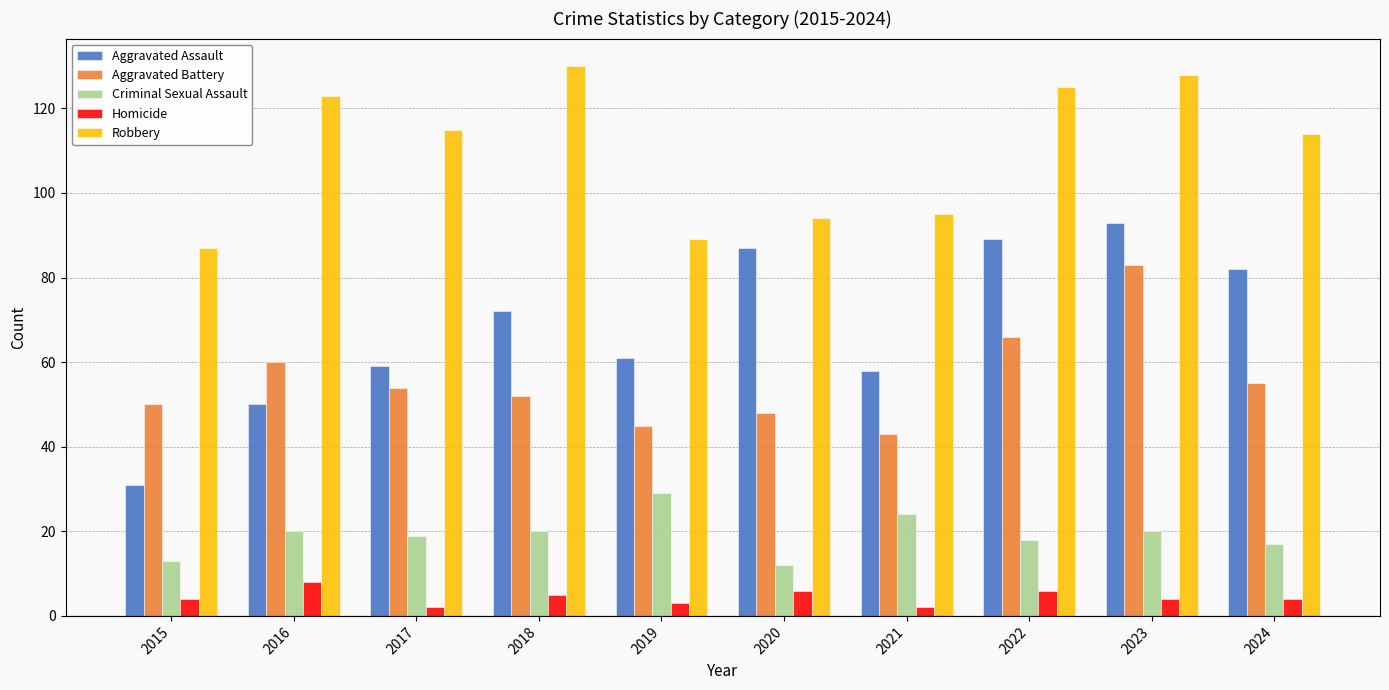

Is the value of Criminal Sexual Assault at 2018 greater than the value of Aggravated Battery at 2024?

No